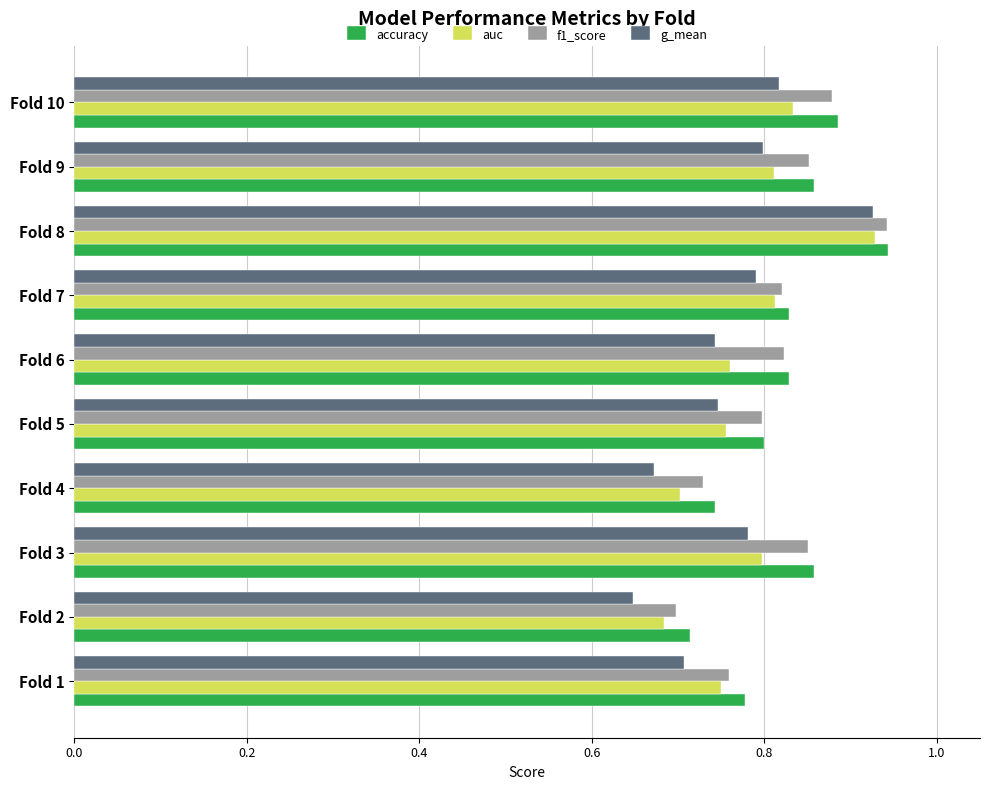

What is the sum of the f1_score values at Fold 10 and Fold 2?

1.6